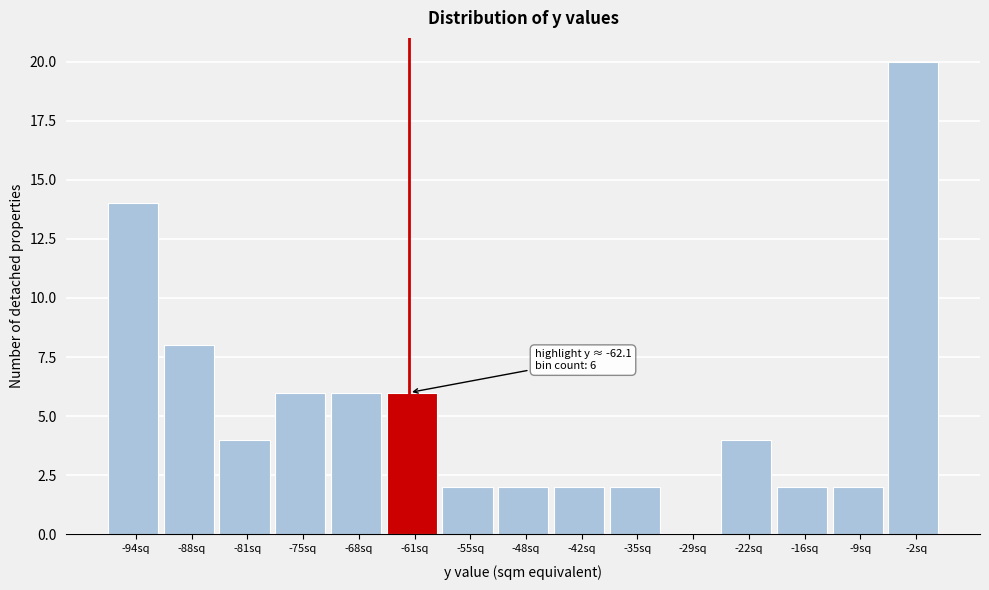

Which range on the x-axis has the tallest bar?

-6 to 1